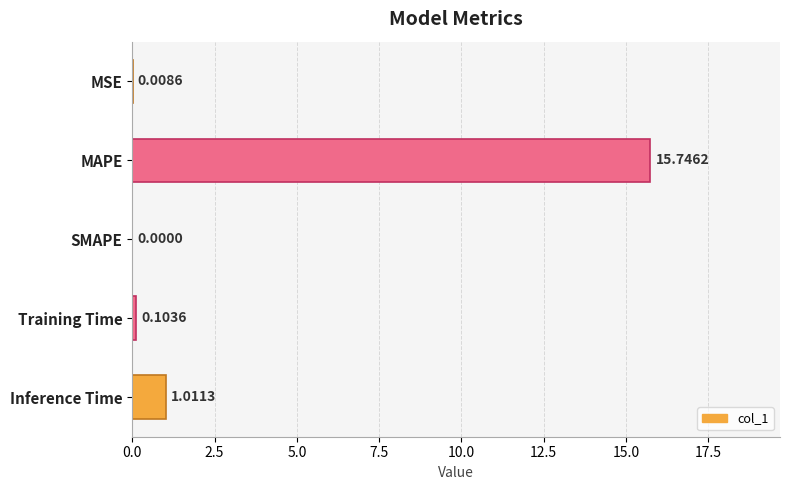

At which label is the value closest to 7?

Inference Time